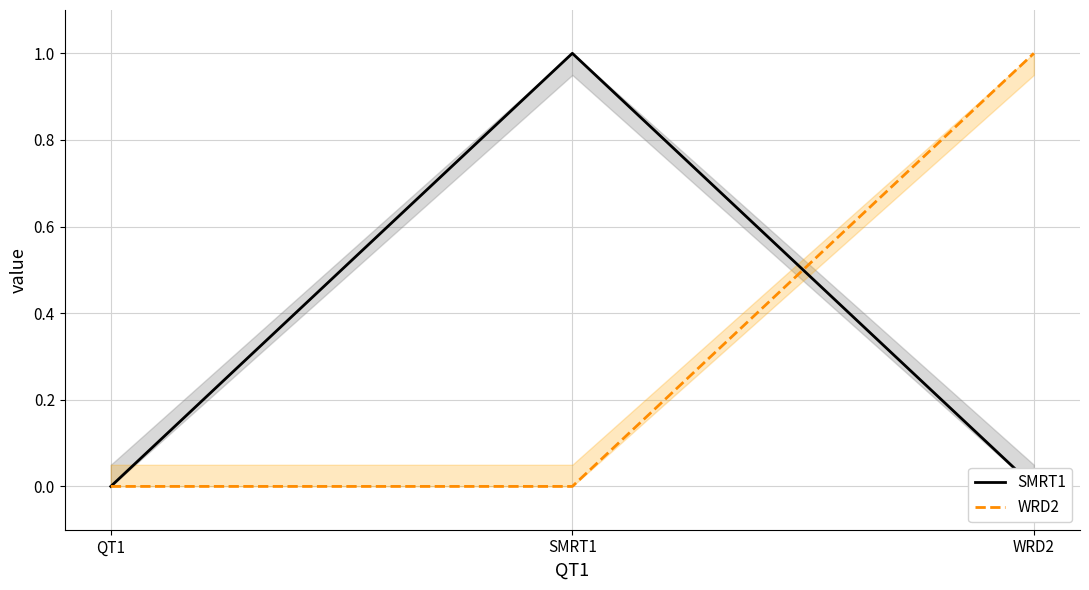

Reading left to right, what are all the values shown in this chart?

SMRT1: 0	1	0
WRD2: 0	0	1